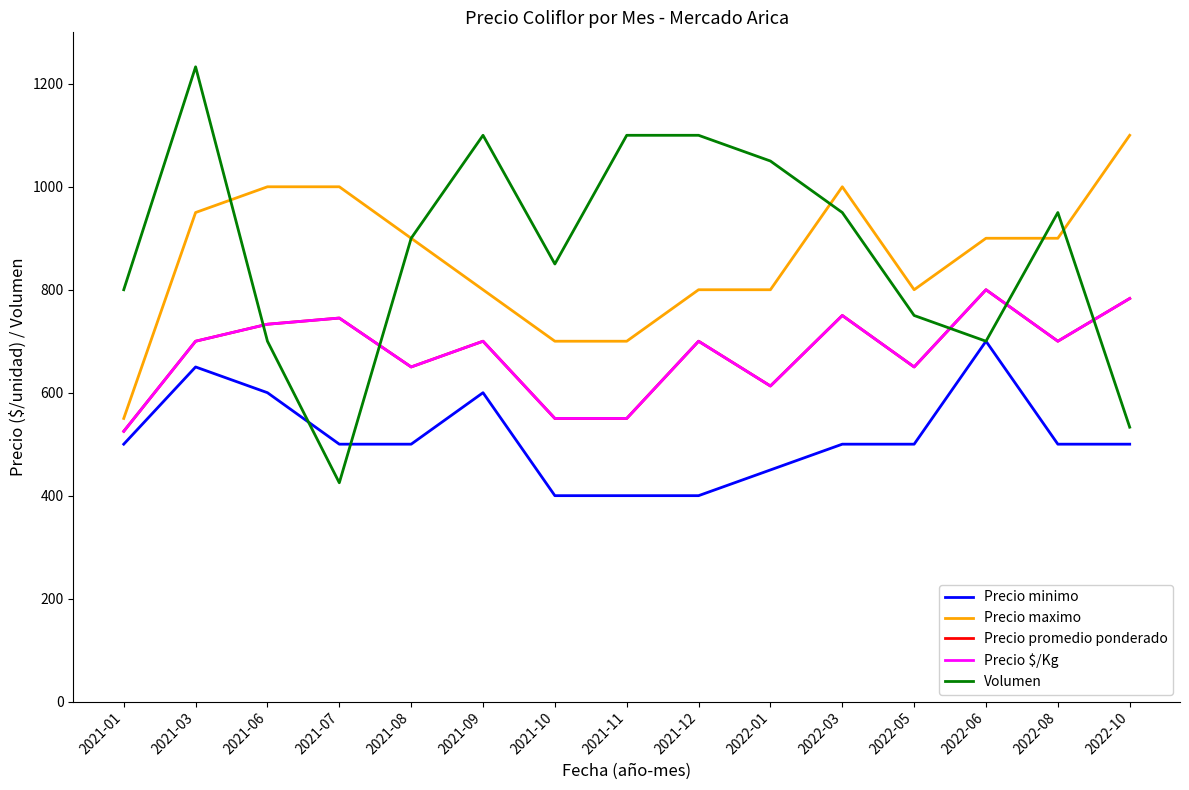

Which series has the largest total across all categories?

Volumen